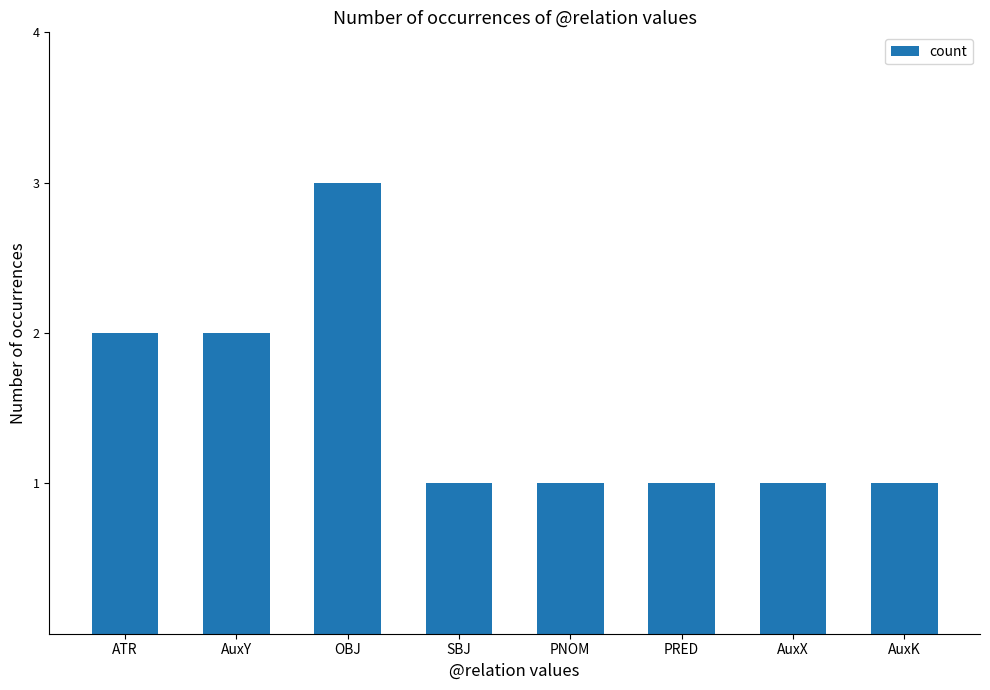

What position from the right is PNOM?

4